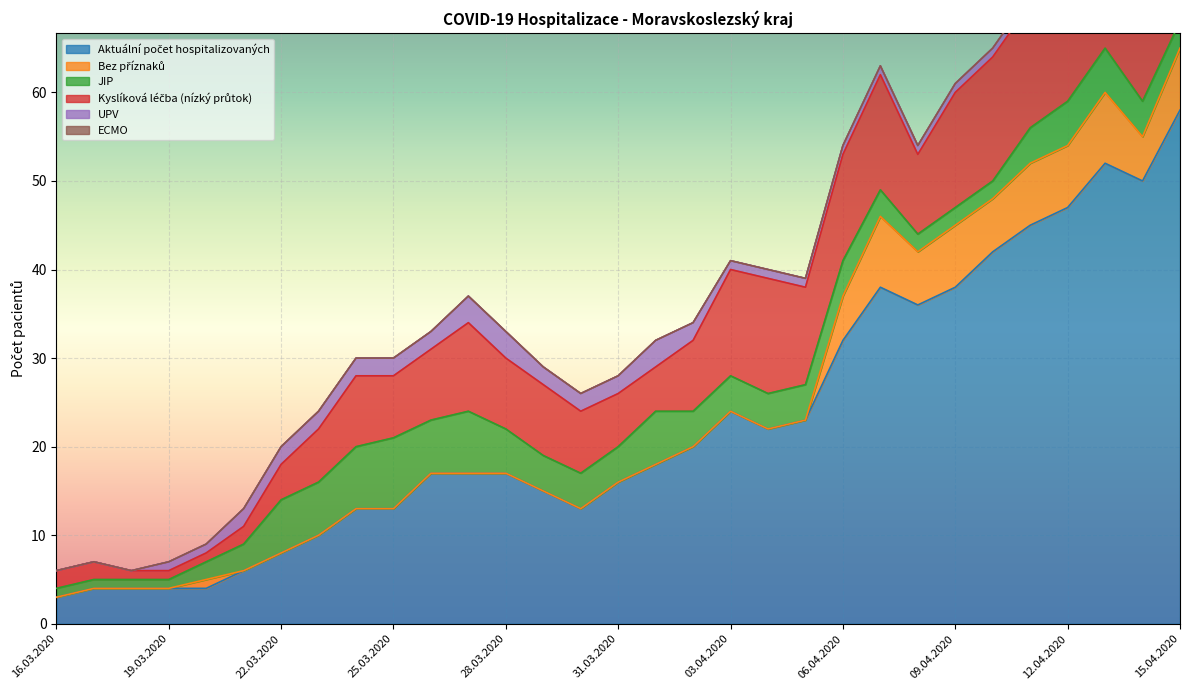

Is the value of ECMO at 30.03.2020 greater than the value of JIP at 29.03.2020?

No